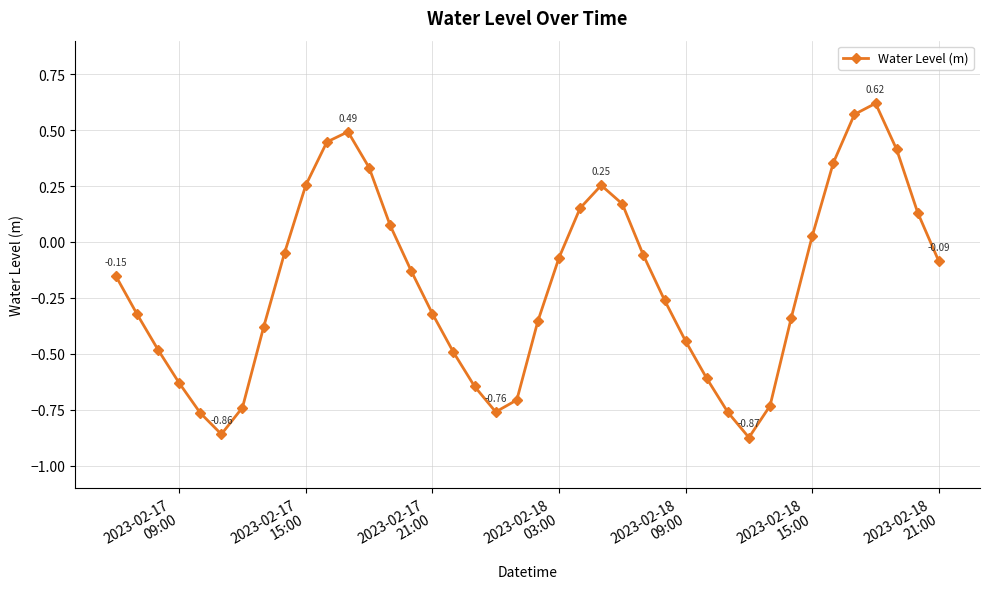

How many points are lower than both their immediate neighbors (excluding endpoints)?

3